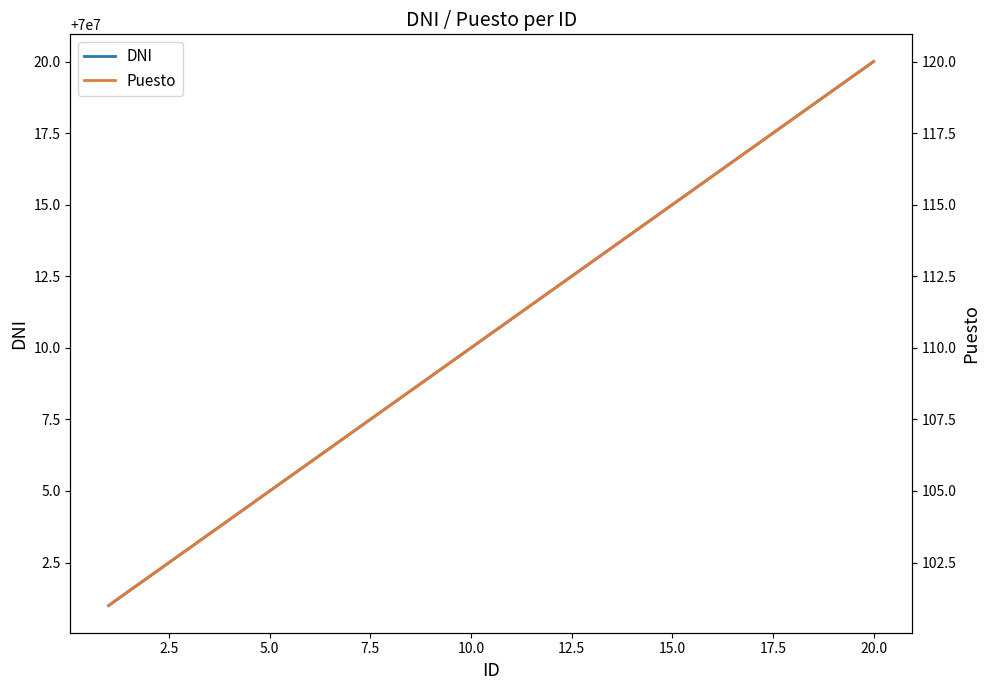

True or false: DNI and Puesto intersect in this chart.

False